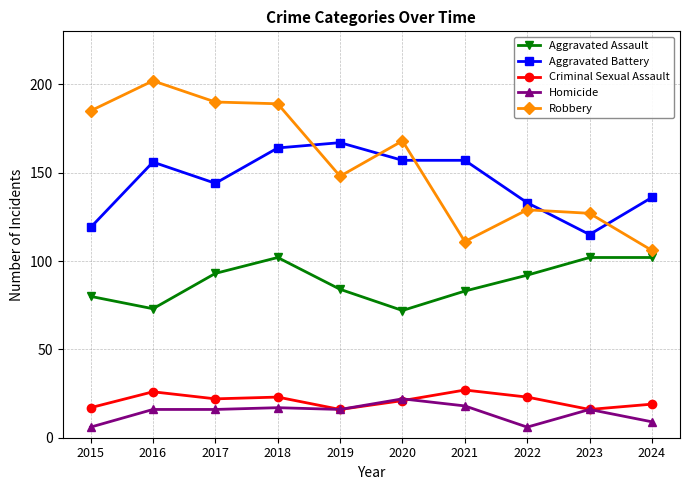

Reading left to right, what are all the values shown in this chart?

Aggravated Assault: 80	73	93	102	84	72	83	92	102	102
Aggravated Battery: 119	156	144	164	167	157	157	133	115	136
Criminal Sexual Assault: 17	26	22	23	16	21	27	23	16	19
Homicide: 6	16	16	17	16	22	18	6	16	9
Robbery: 185	202	190	189	148	168	111	129	127	106